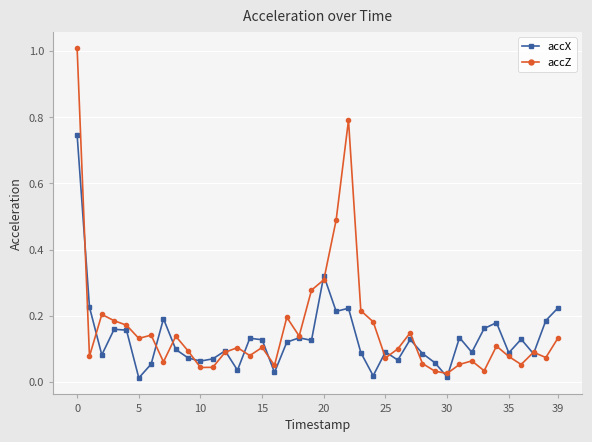

Rank the series by their maximum value, from lowest to highest.

accX, accZ